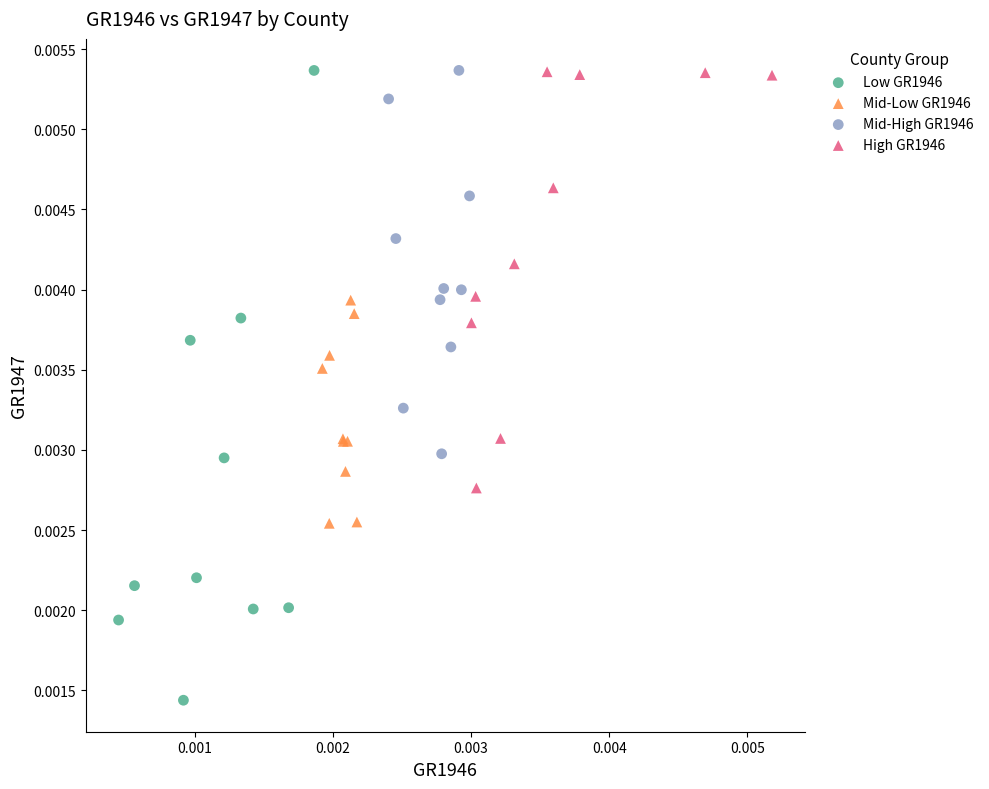

What are all the series names shown in the legend?

Low GR1946, Mid-Low GR1946, Mid-High GR1946, High GR1946